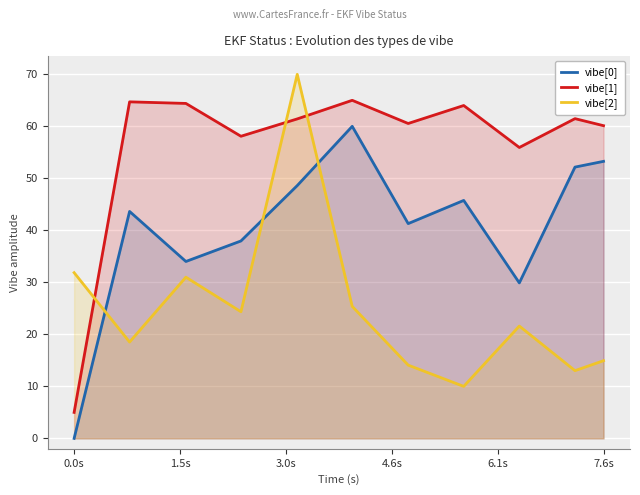

What value does the vibe[2] series have at 0.0s?

31.9